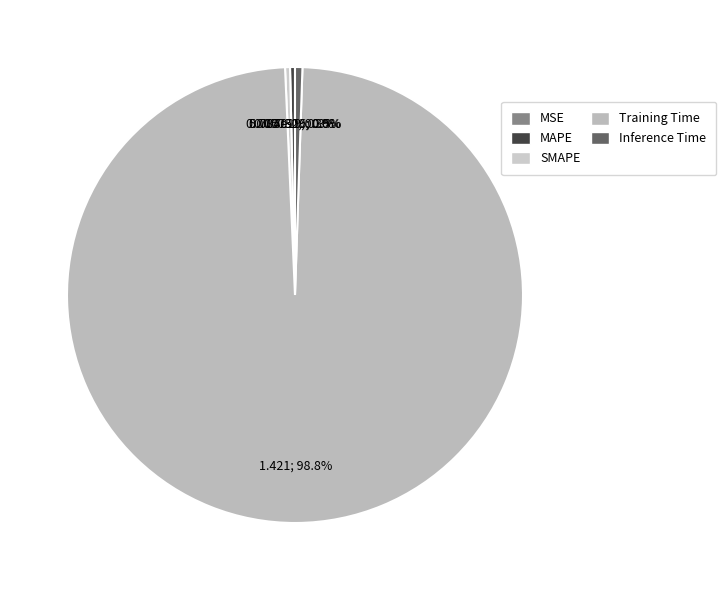

How many segments does this pie chart have?

5